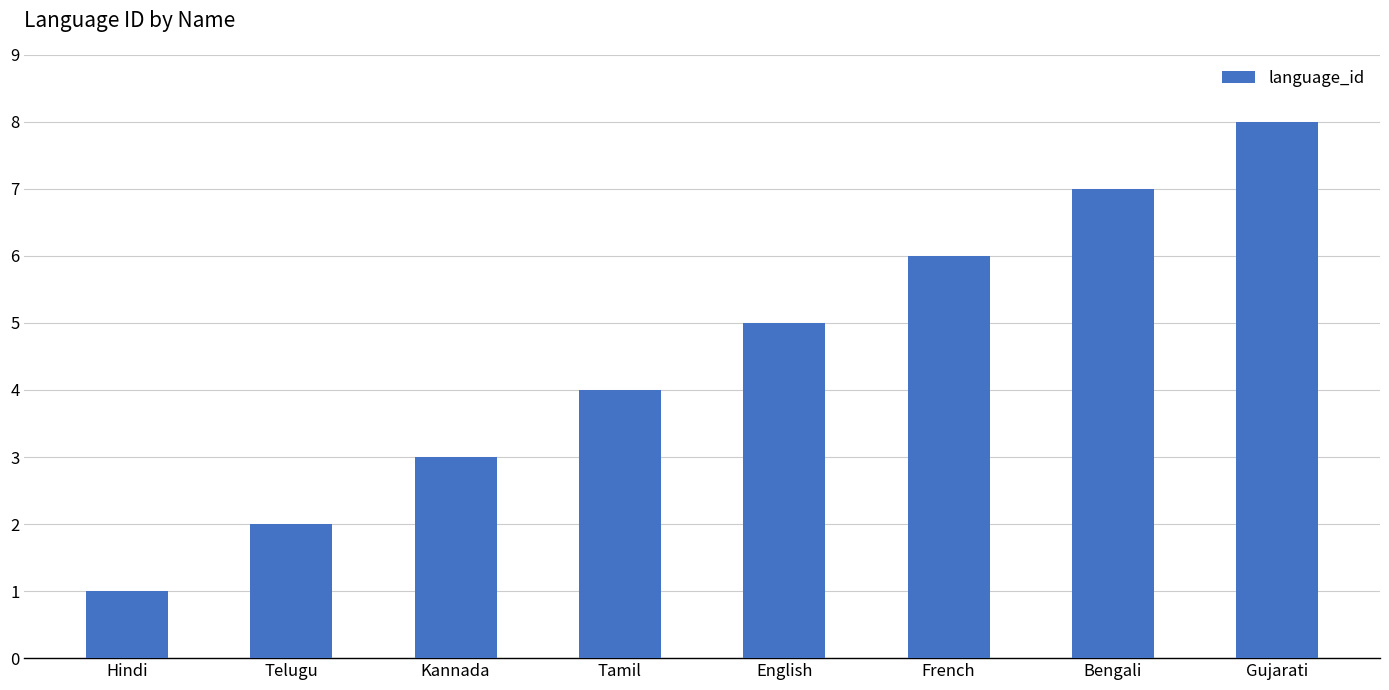

True or false: the data shows 6 at French.

True